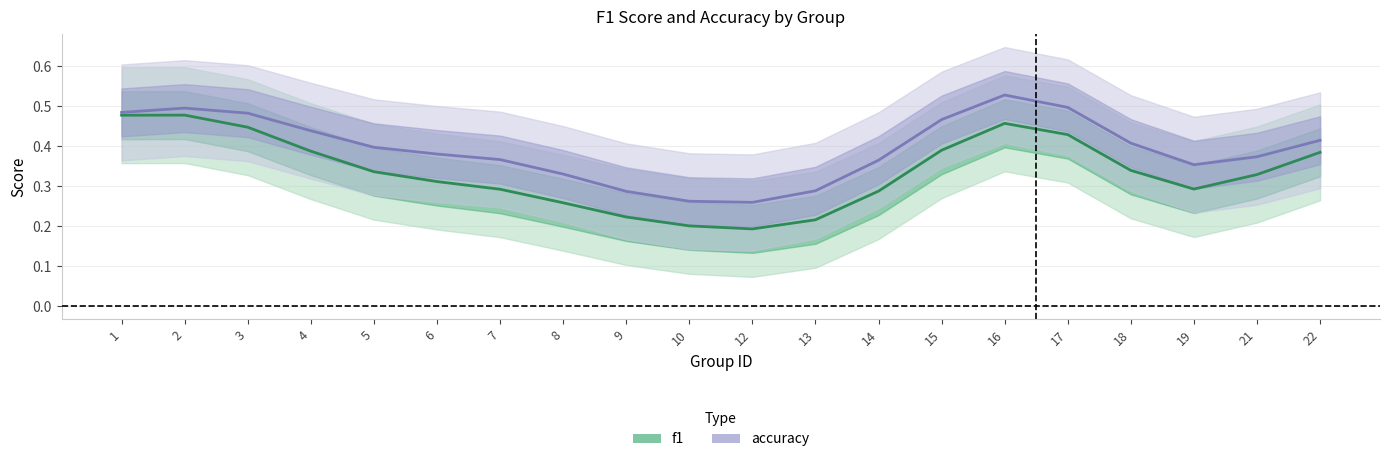

In accuracy, how many points are lower than both neighbors (excluding endpoints)?

2